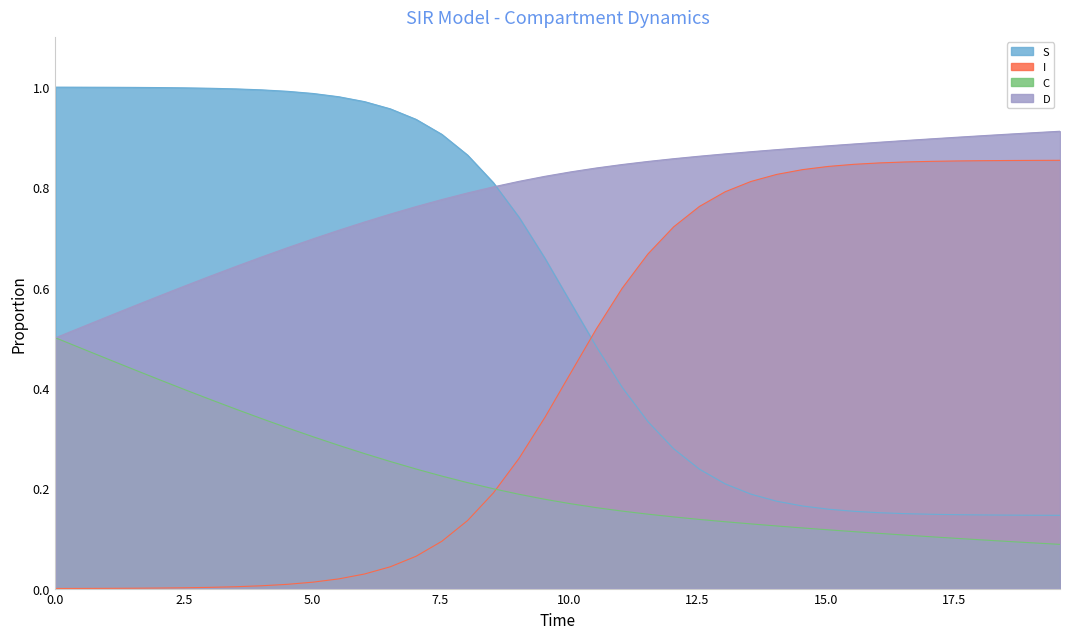

What is the difference between the maximum and minimum values in the I series?

0.9